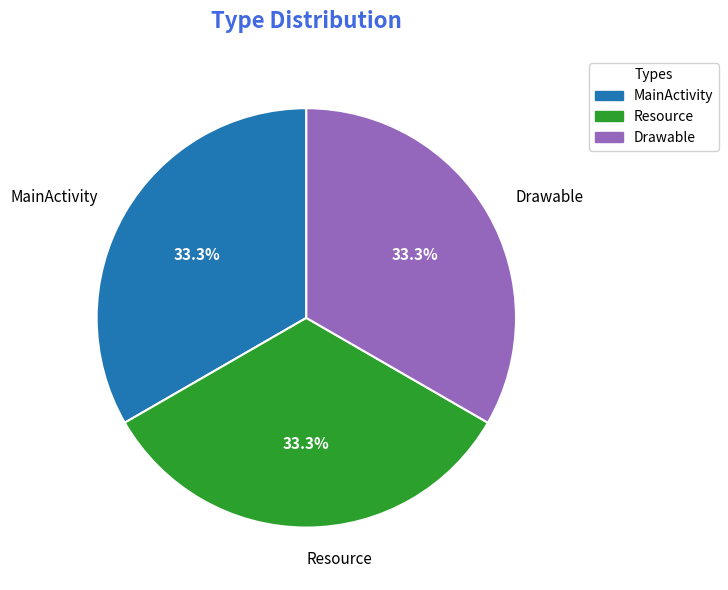

What is the total percentage of Resource and MainActivity?

66.7%